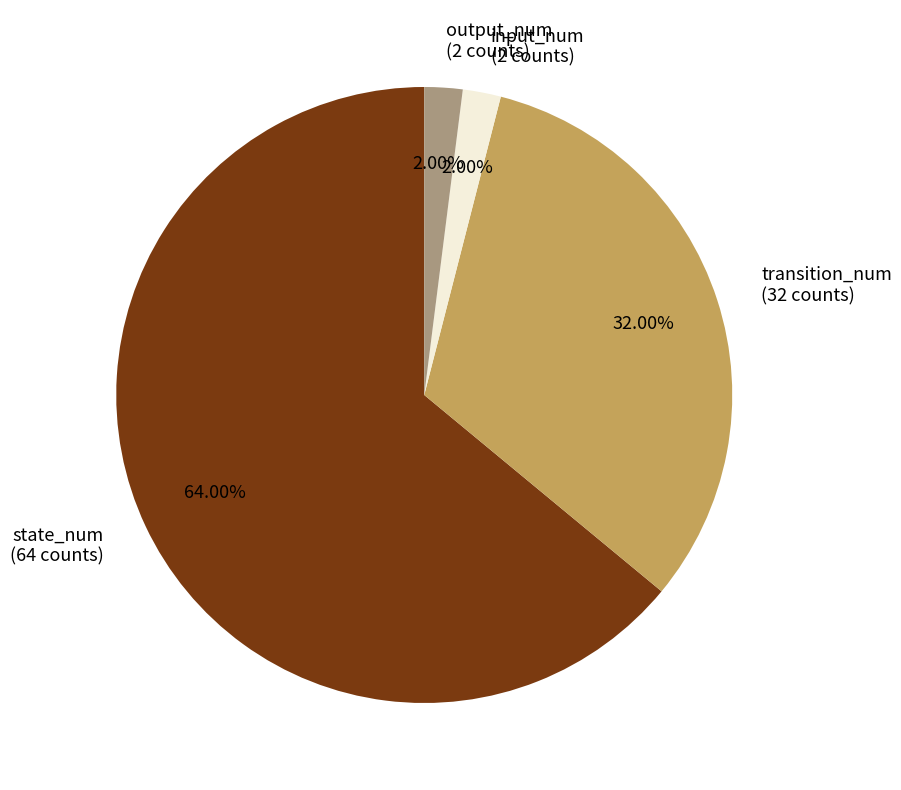

What is the ratio of the value at state_num (64 counts) to the value at output_num (2 counts)?

32.0